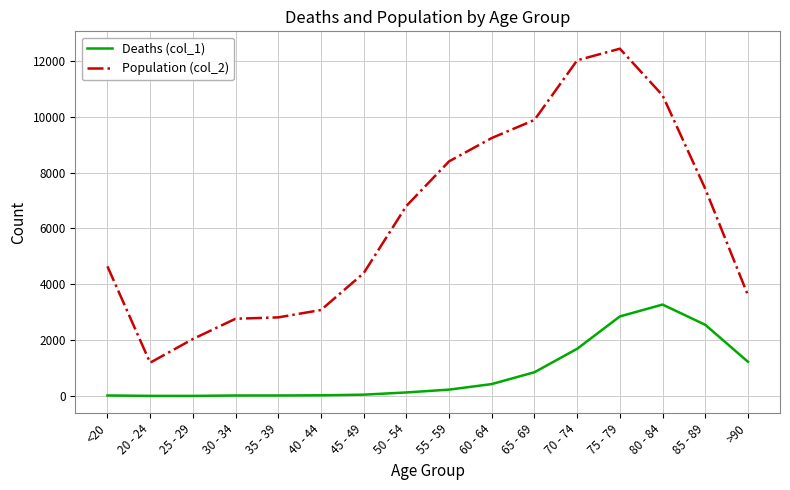

Which series has the largest total across all categories?

Population (col_2)